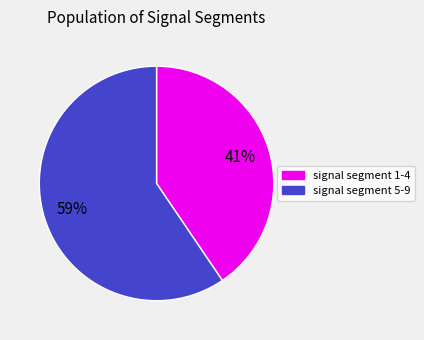

Is there any slice that represents more than half of the pie?

Yes